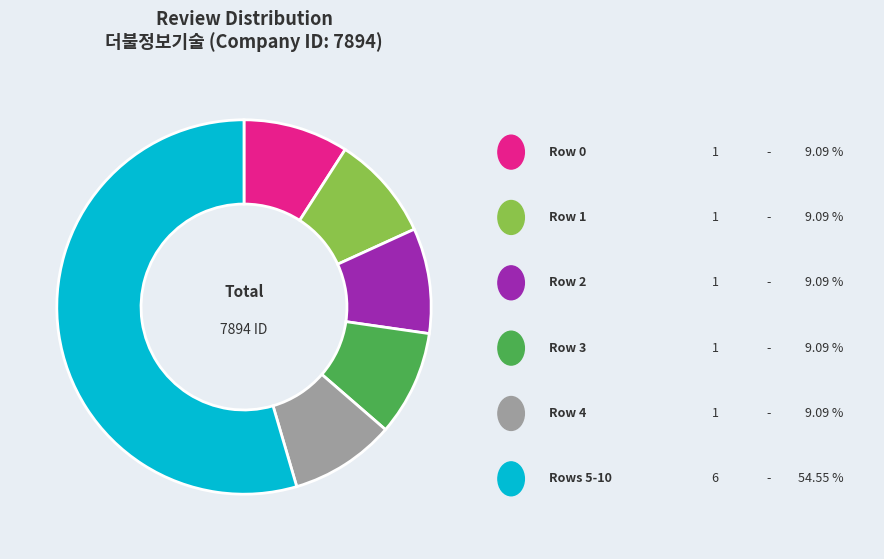

Is there any slice that represents more than half of the pie?

Yes